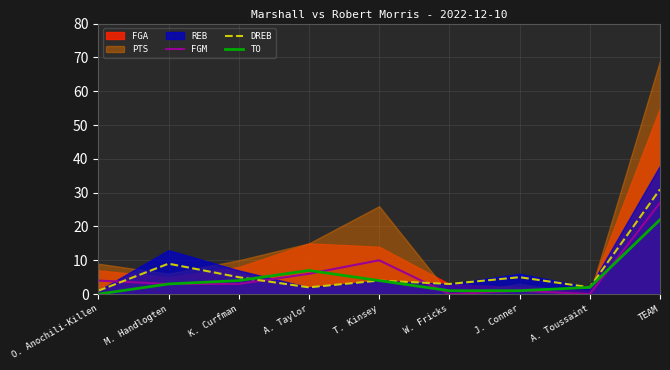

Where do FGM and DREB first cross each other?

O. Anochili-Killen and M. Handlogten